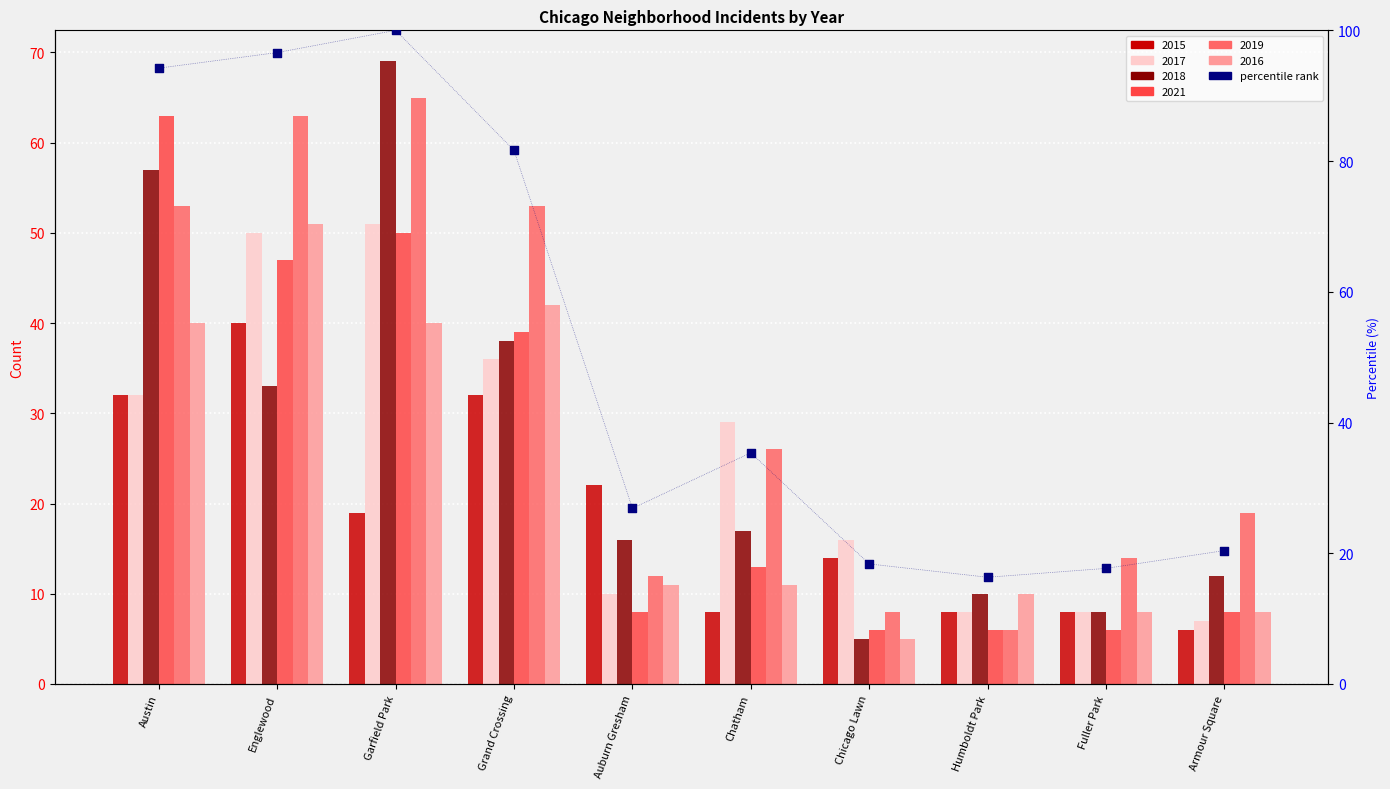

What is the change in value from Auburn Gresham to Chatham?

+8.5